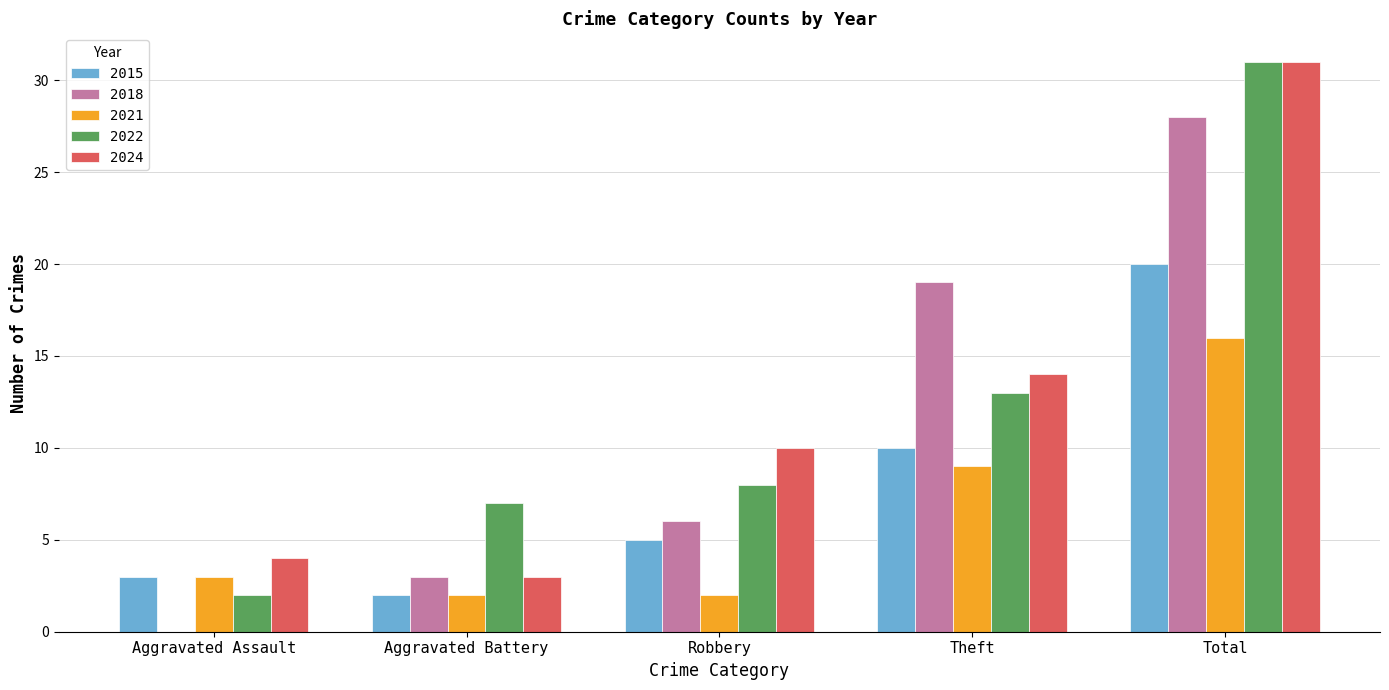

At which label does 2022 reach its peak?

Total